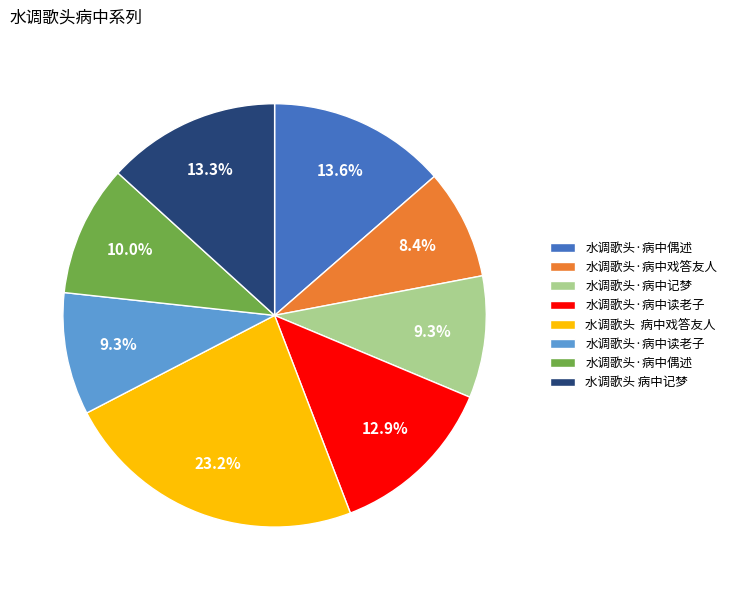

Is there a majority slice in this chart?

No